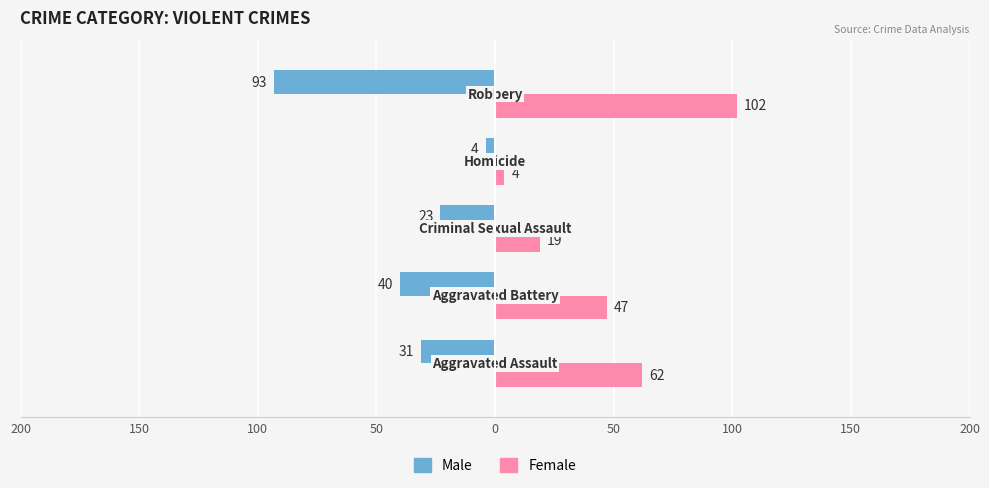

What are all the series names shown in the legend?

Male, Female